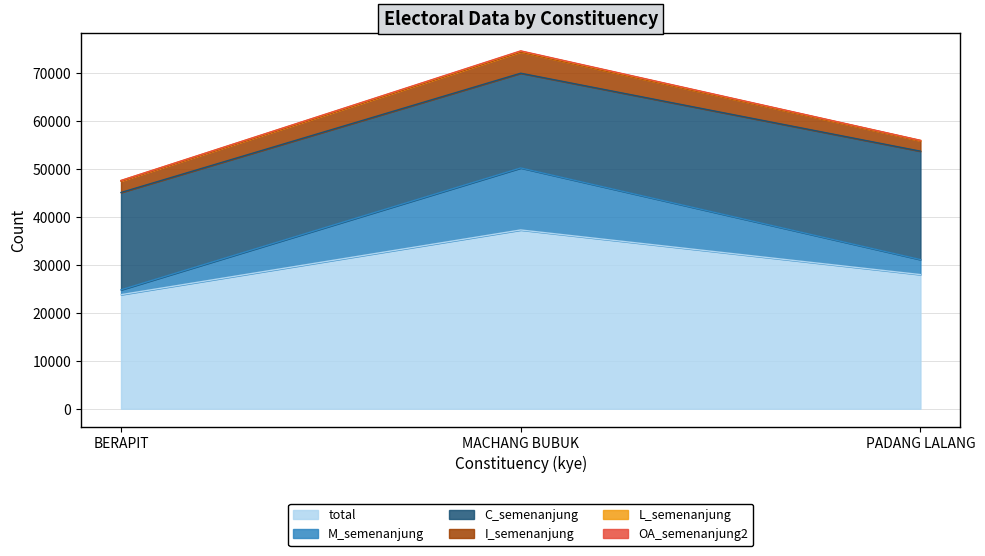

At which label does C_semenanjung first exceed 20286?

PADANG LALANG